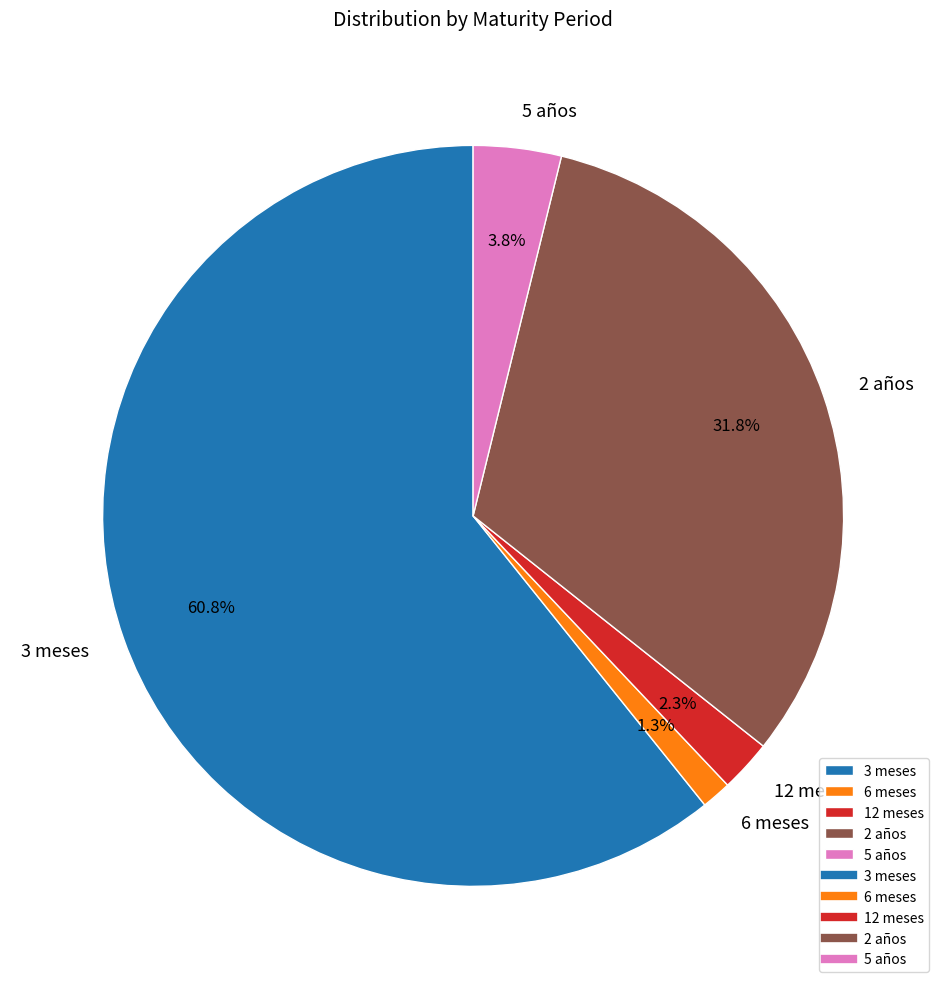

True or false: 5 años accounts for 4% of the total.

True